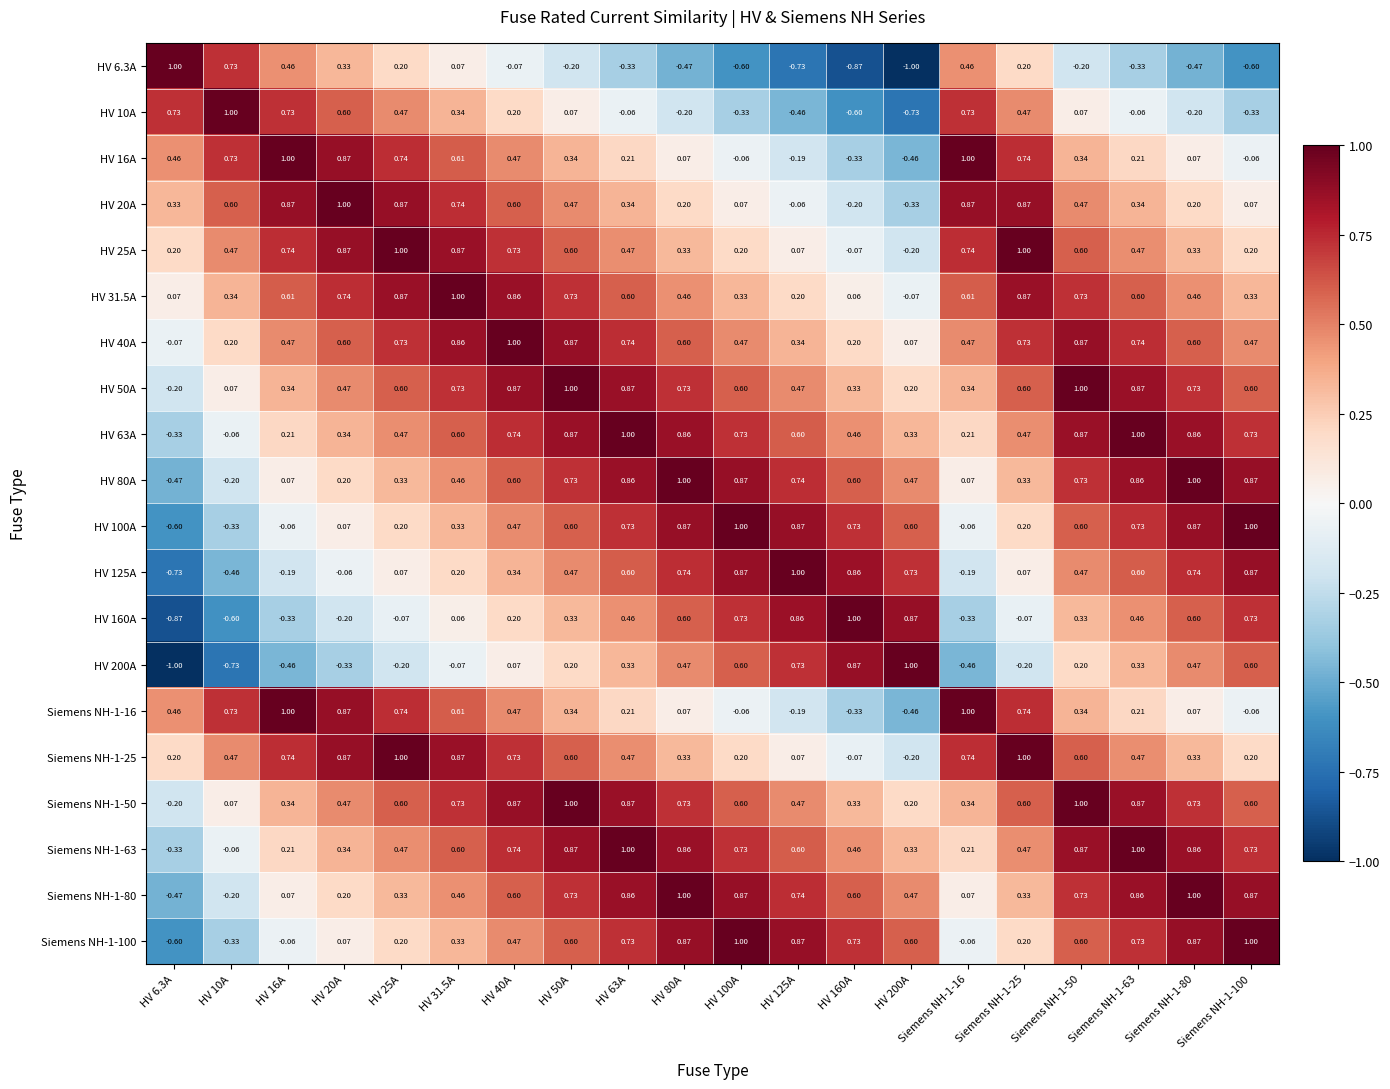

What is the maximum value shown in the chart?

1.0